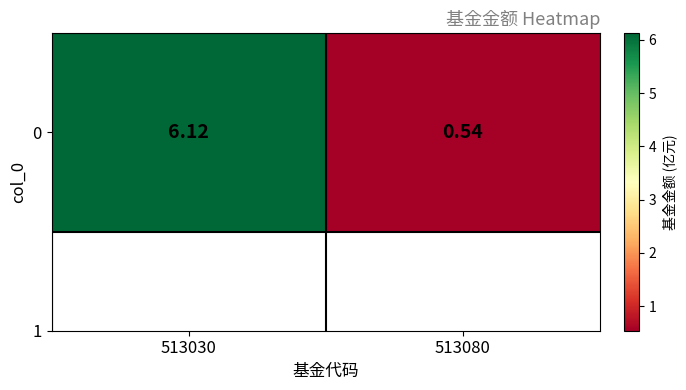

What is the average value?

3.3